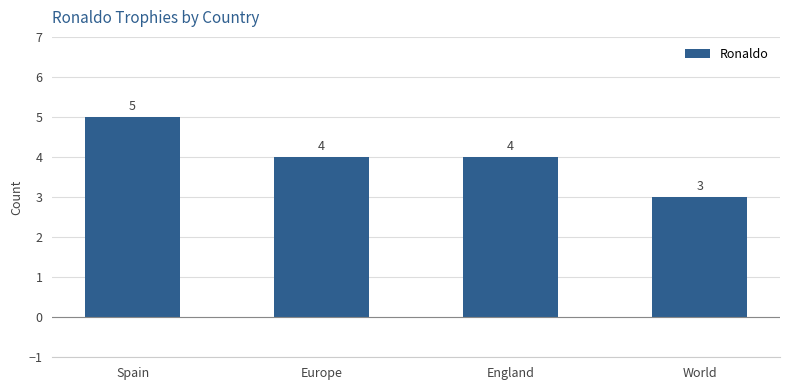

Reading left to right, what are all the values shown in this chart?

Spain=5	Europe=4	England=4	World=3